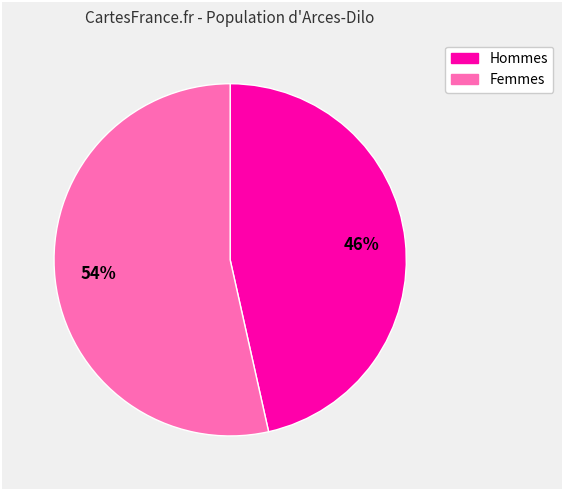

To the nearest percent, what is the average slice percentage?

50%